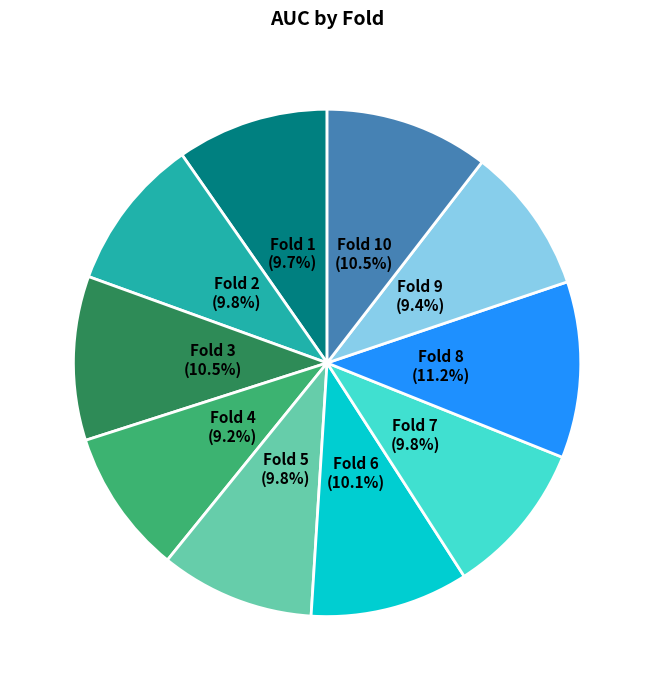

Is there any slice that represents more than half of the pie?

No